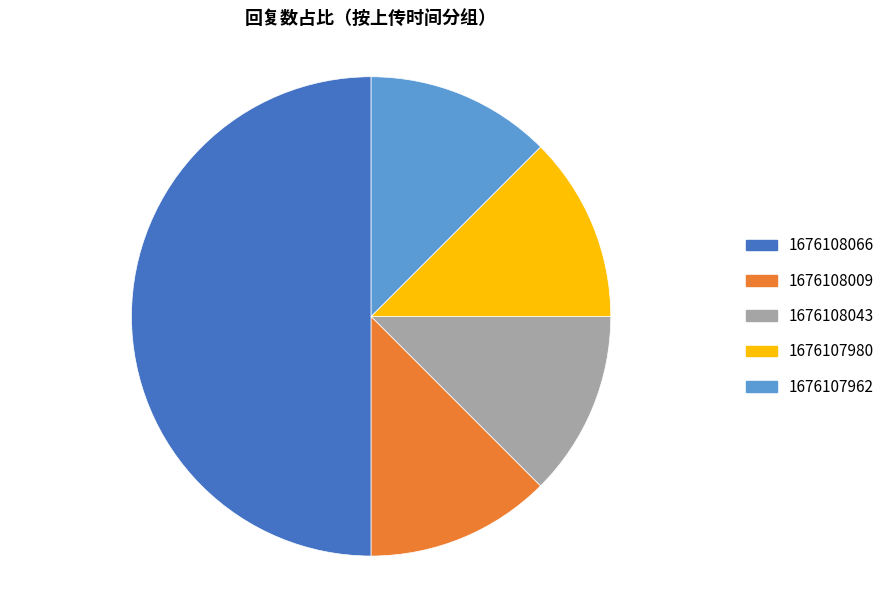

Does 1676107980 account for over 50% of the chart?

No